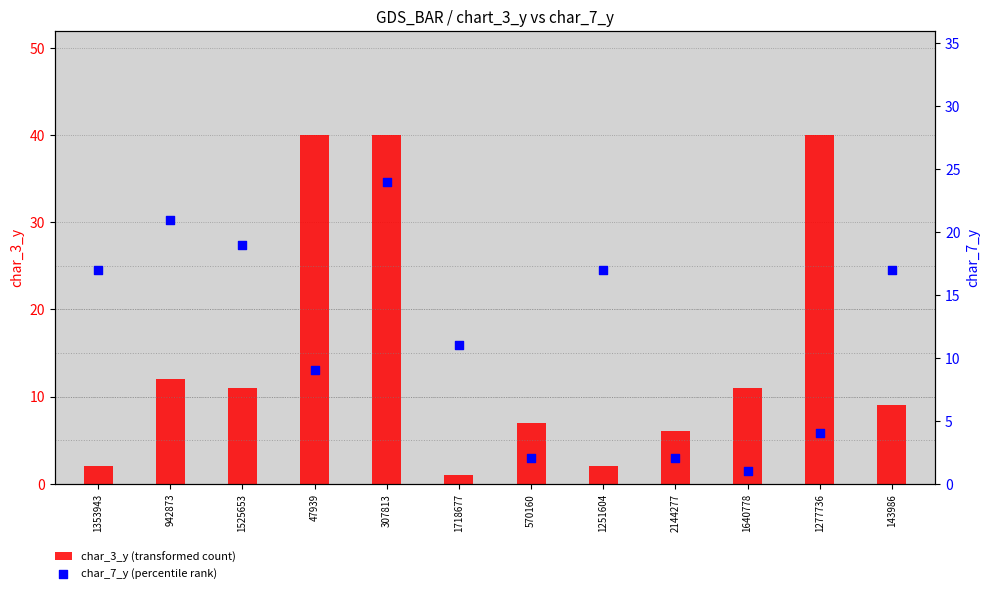

Which series has the widest spread of Y values?

char_3_y (transformed count)